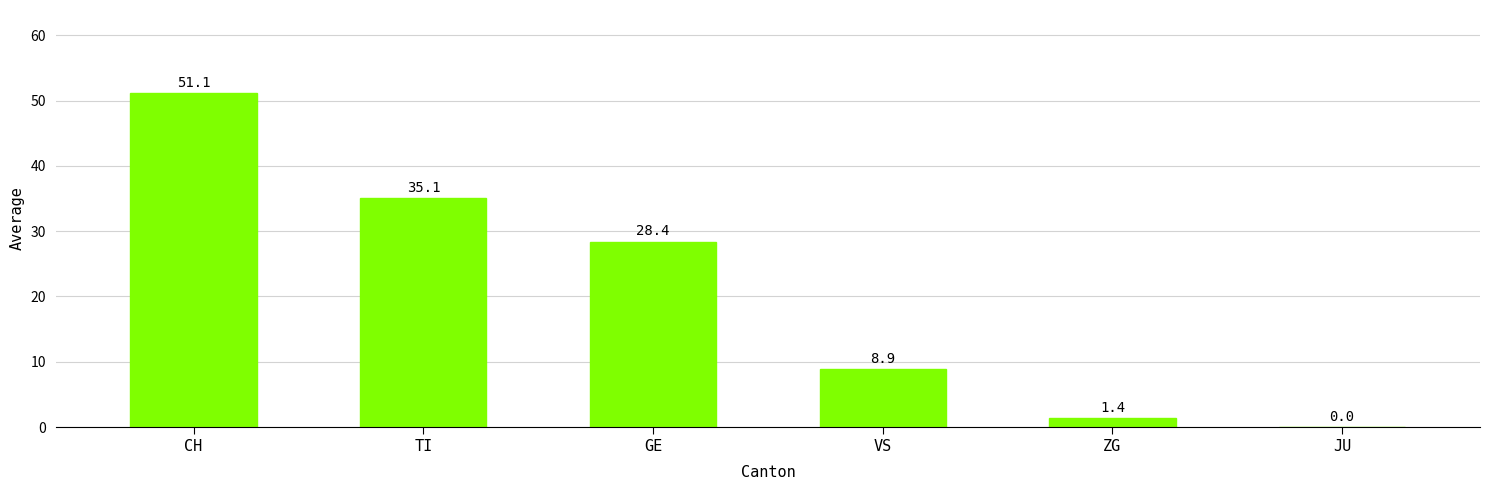

Where is the data nearest to the value 25?

GE